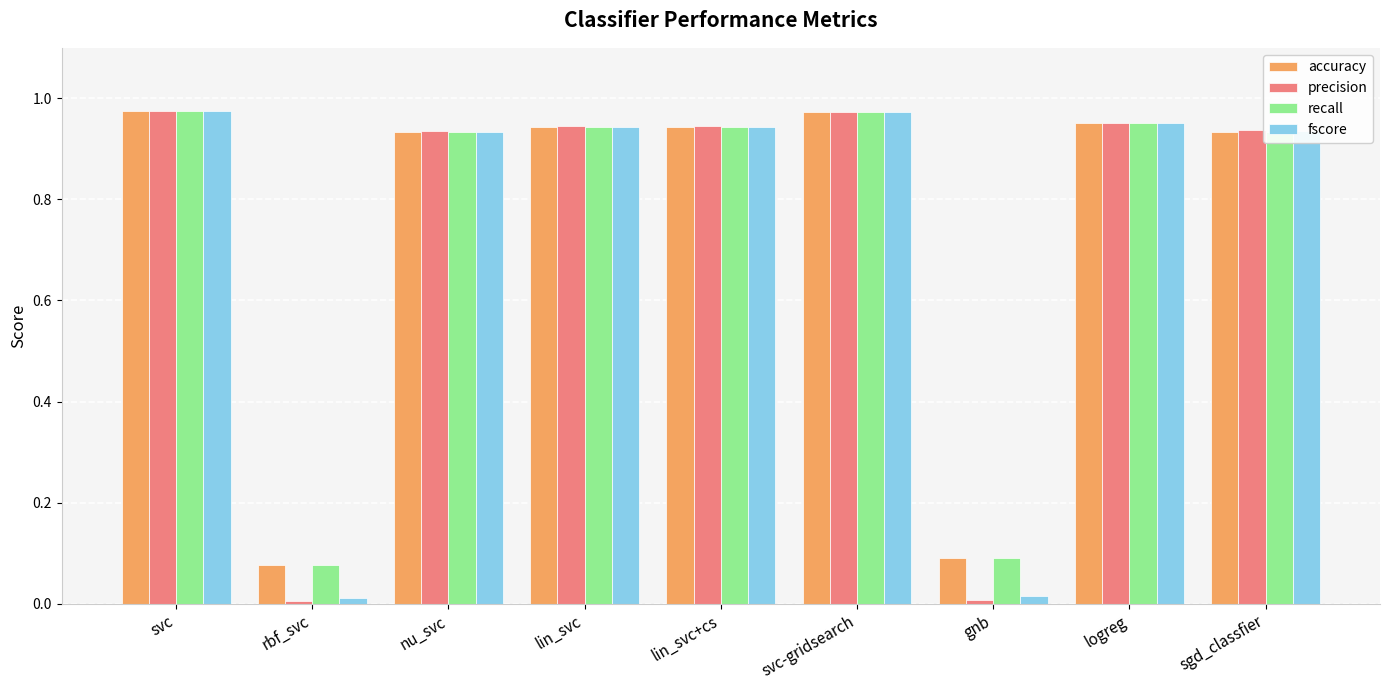

Does the chart contain stacked bars?

No